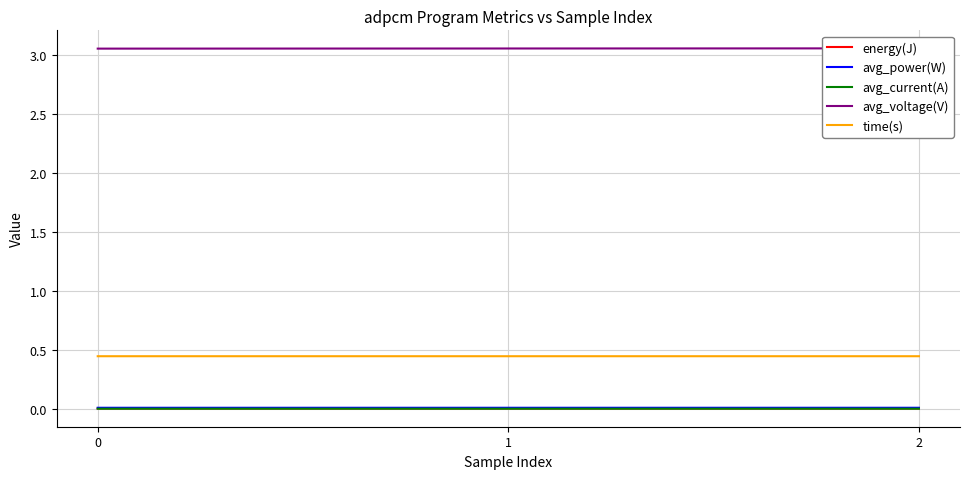

How many lines are shown in the chart?

5